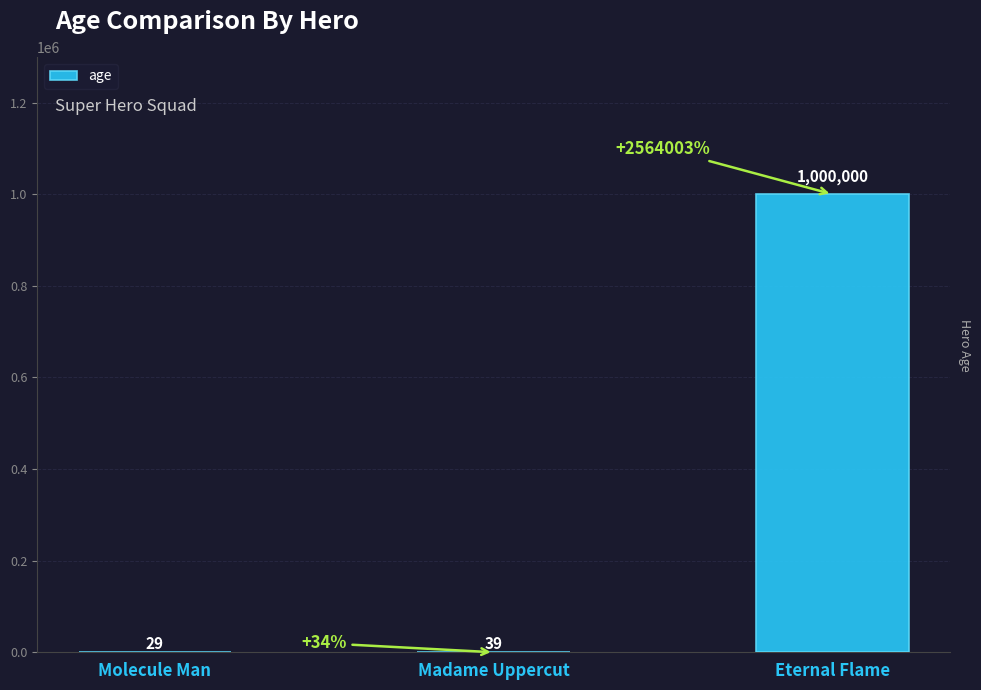

At which category does the chart reach its peak across all series?

Eternal Flame